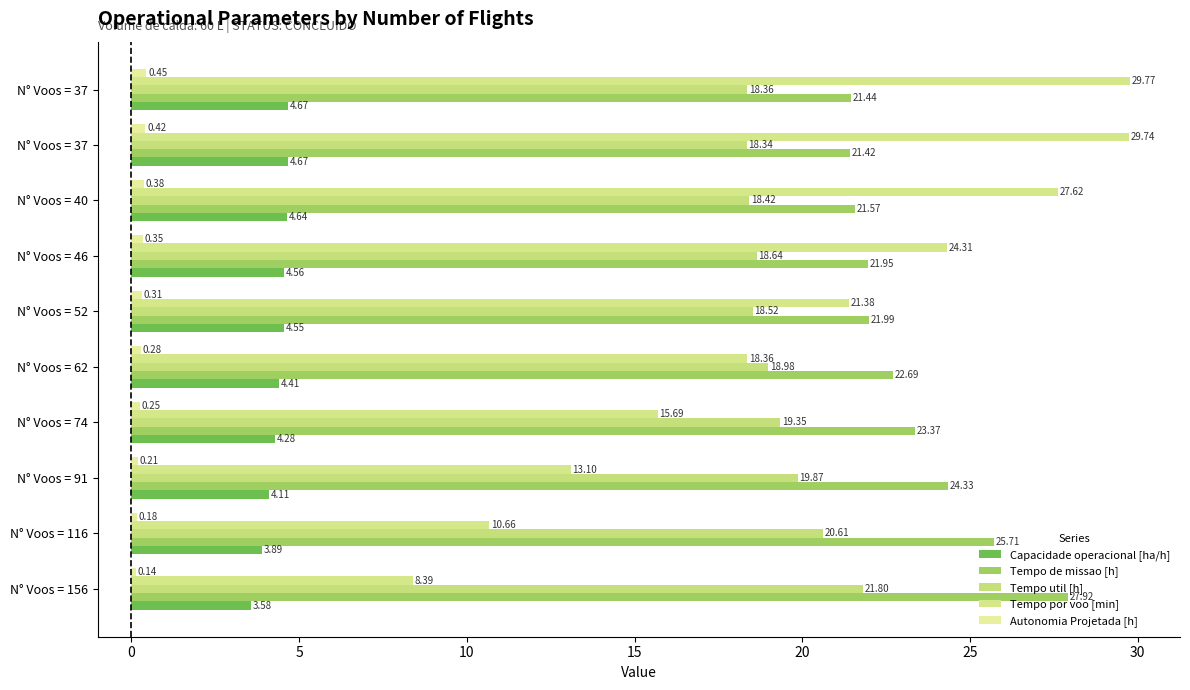

What is the smallest value displayed?

0.1